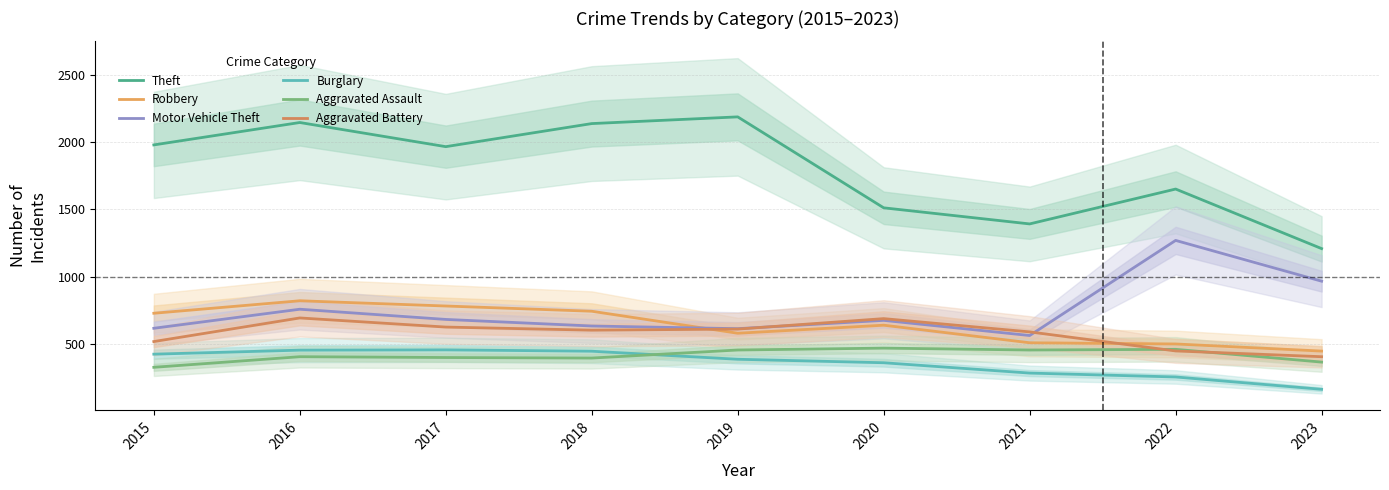

True or false: Motor Vehicle Theft has a value of 373 at 2018.

False